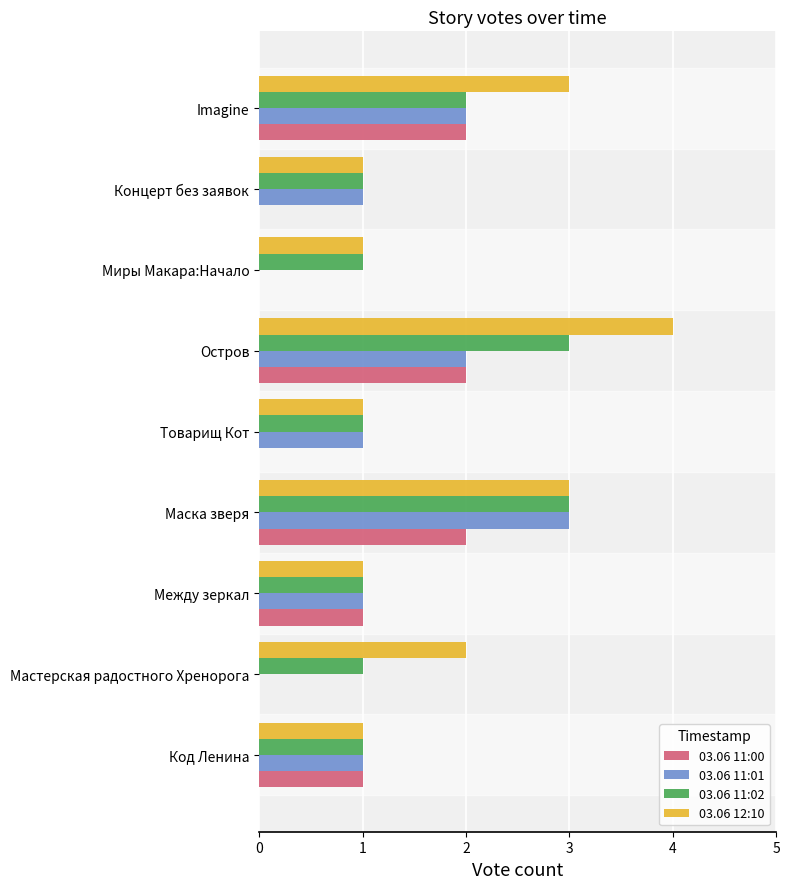

What is the maximum value shown in the chart?

4